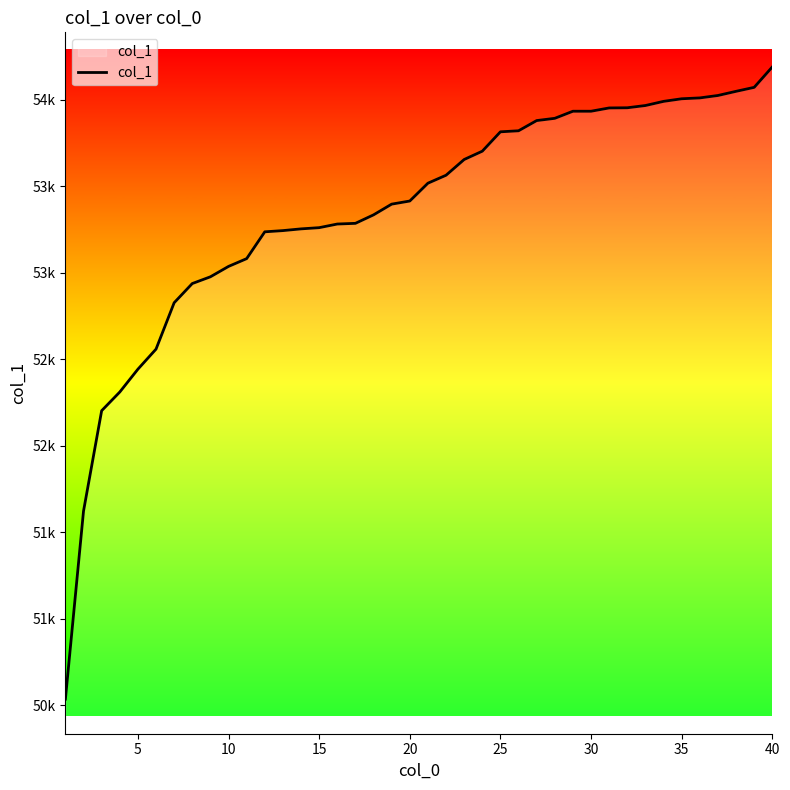

Is this an area chart (filled region under the line)?

Yes